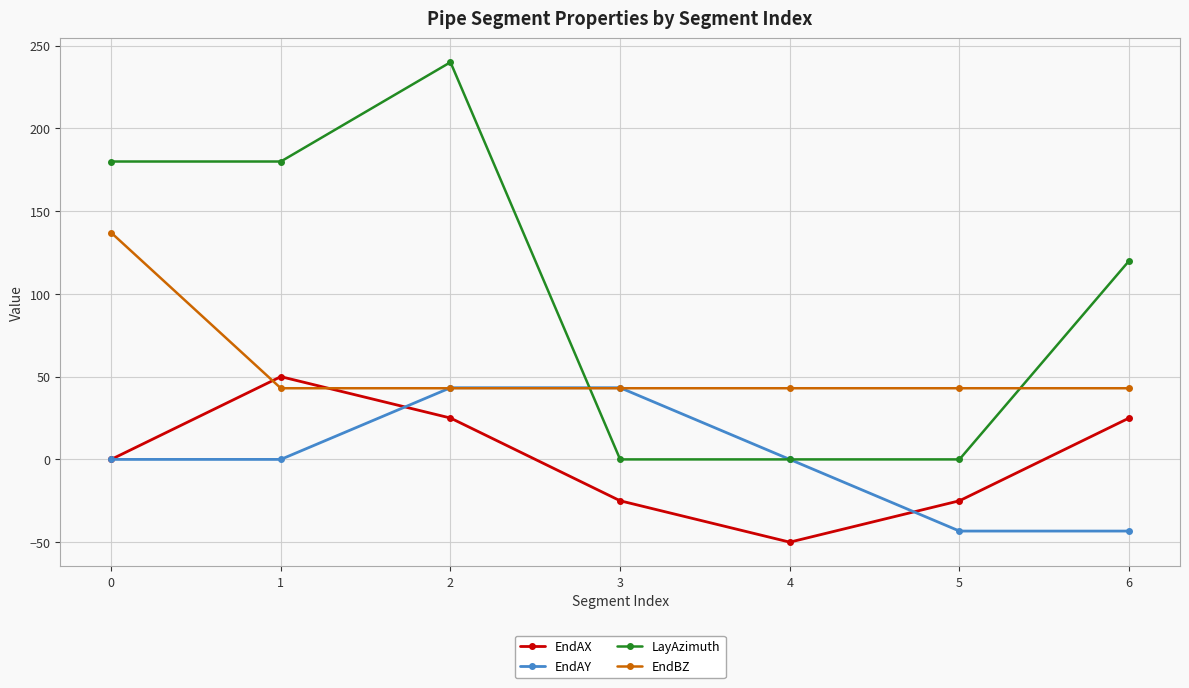

How many data points in EndBZ are above 43?

1